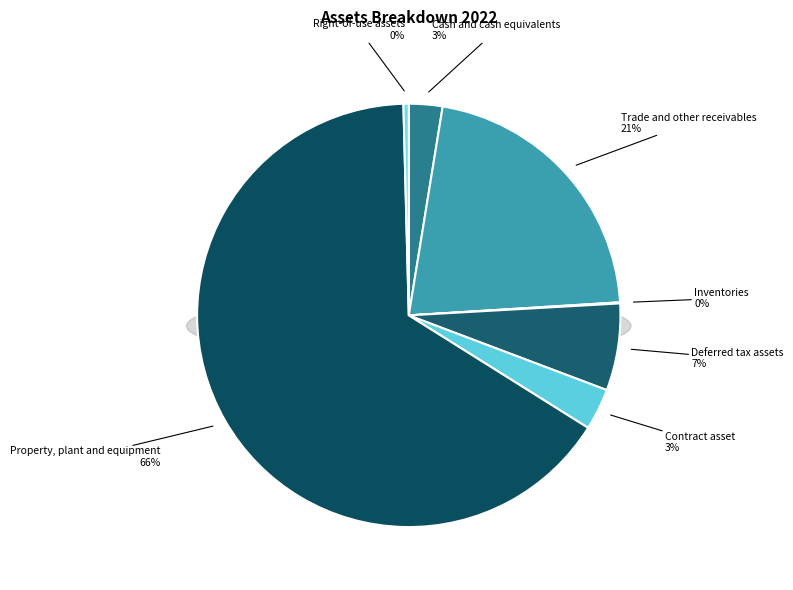

True or false: Cash and cash equivalents accounts for 17% of the total.

False